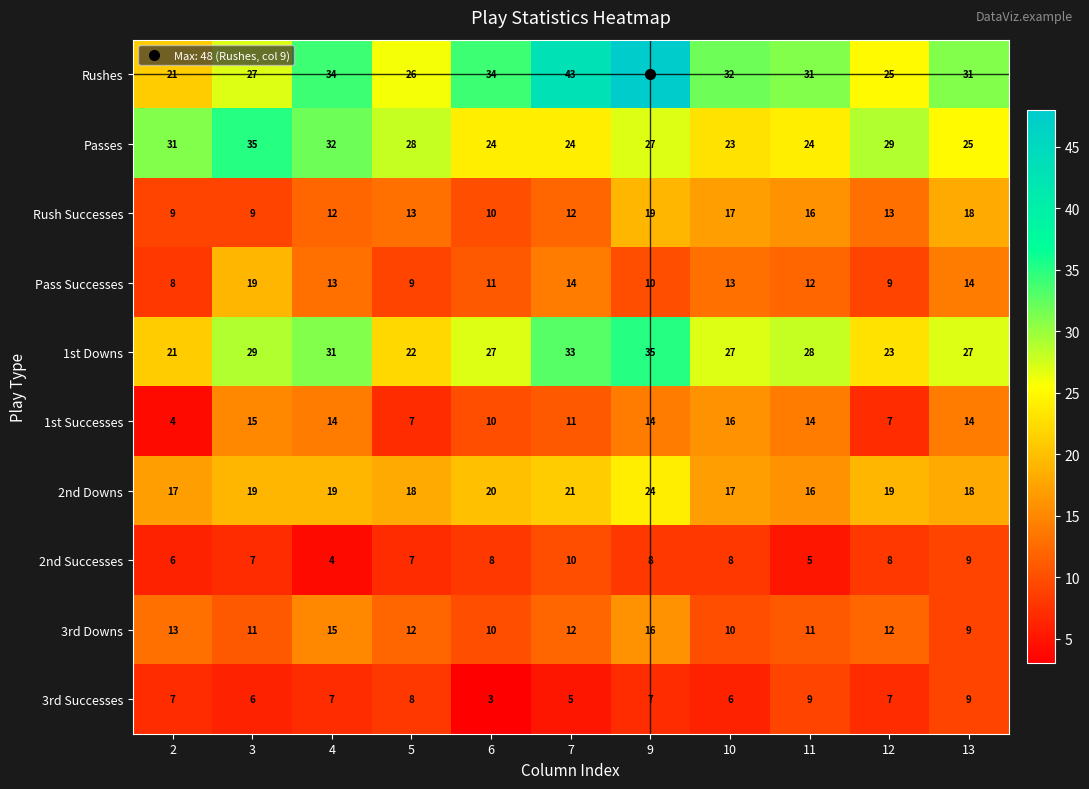

At which category is the sum across all series the highest?

9